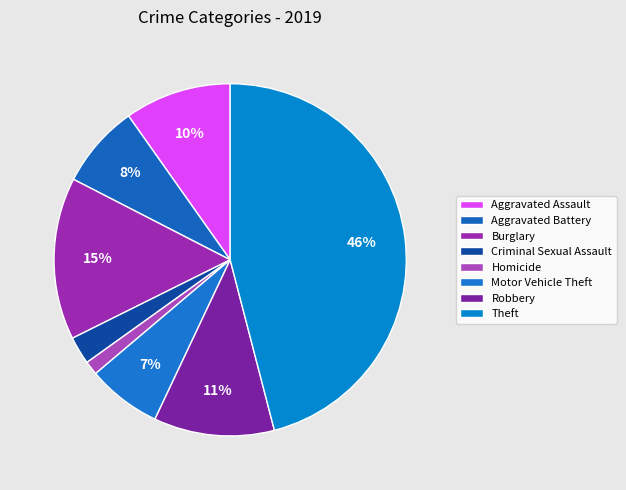

To the nearest percent, what is the average slice percentage?

12%